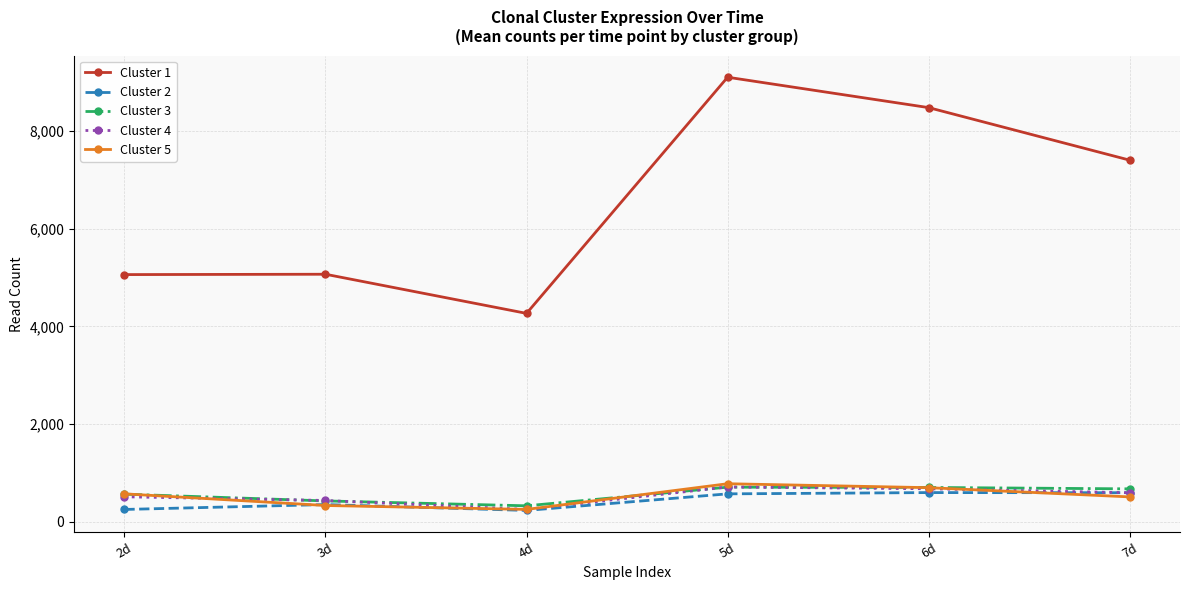

What is the average value of the Cluster 2 series?

437.0